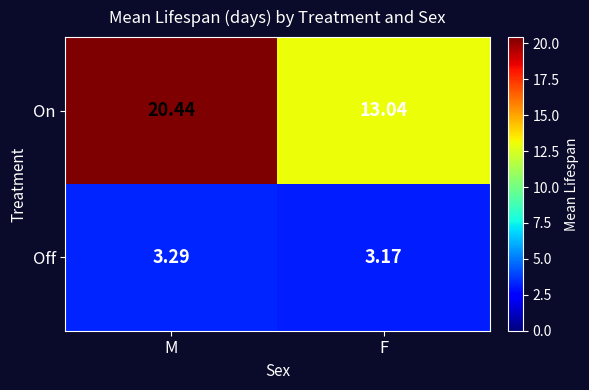

Which series has the widest spread of values?

On